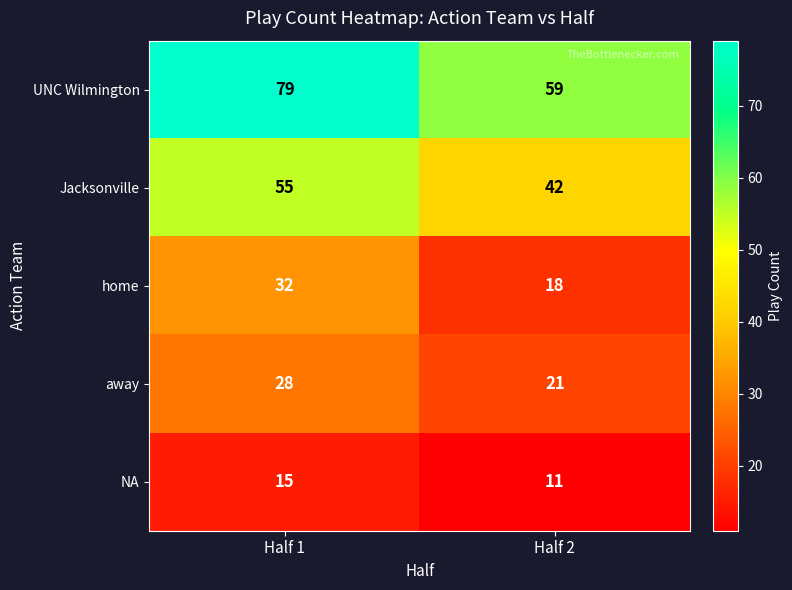

Is it true that home equals 16 at Half 1?

False